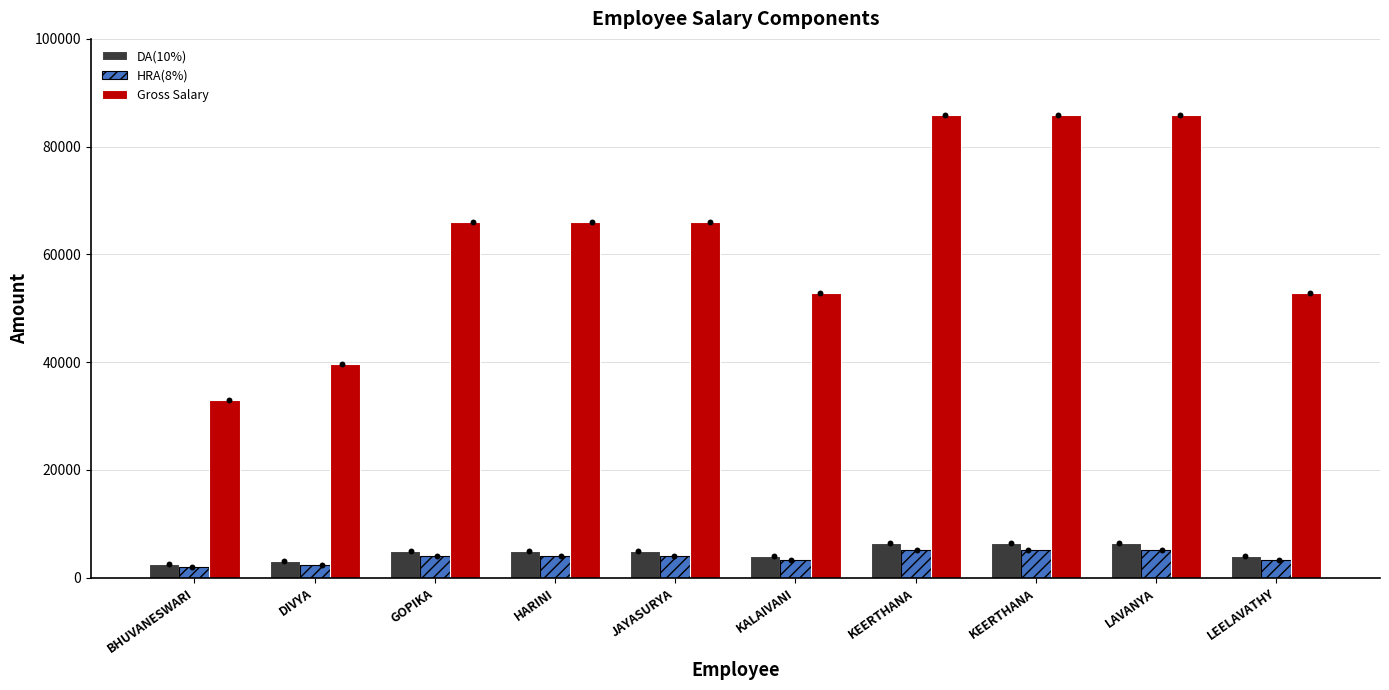

At how many categories does at least one series exceed 41251?

8